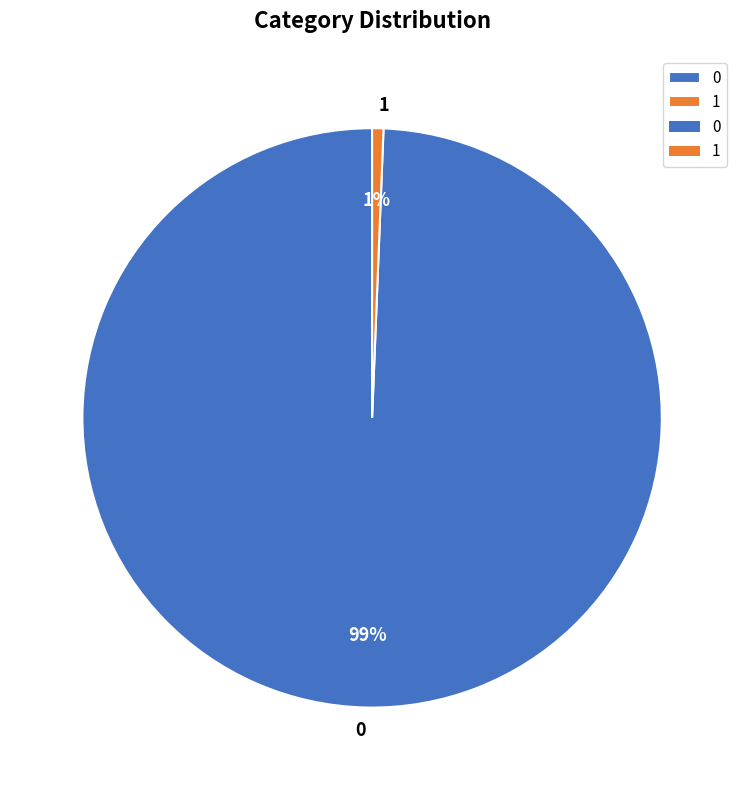

Which has a higher value, 1 or 0?

0